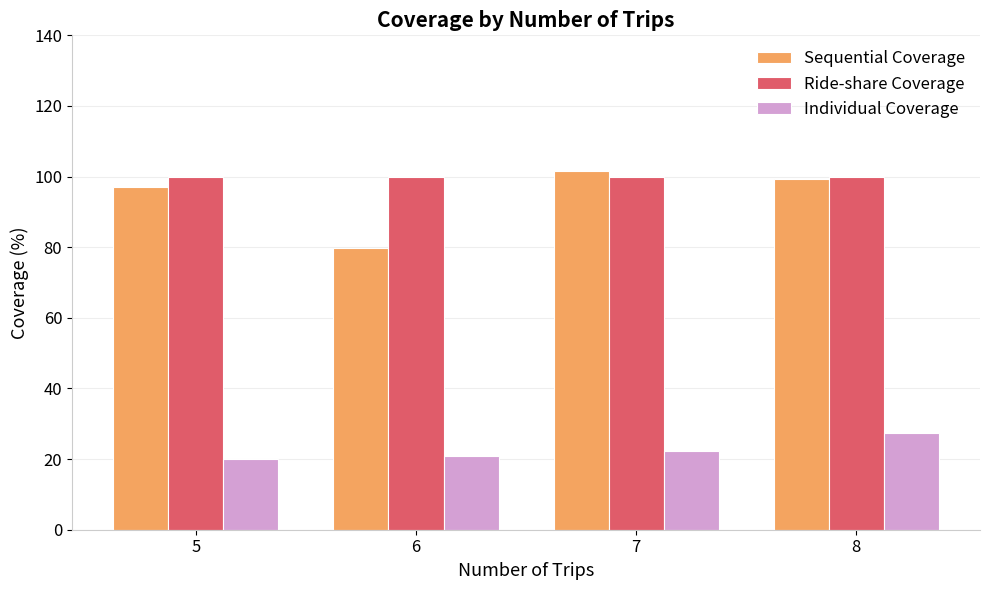

What is the value of the Individual Coverage bar at the 2nd from the left?

21.0